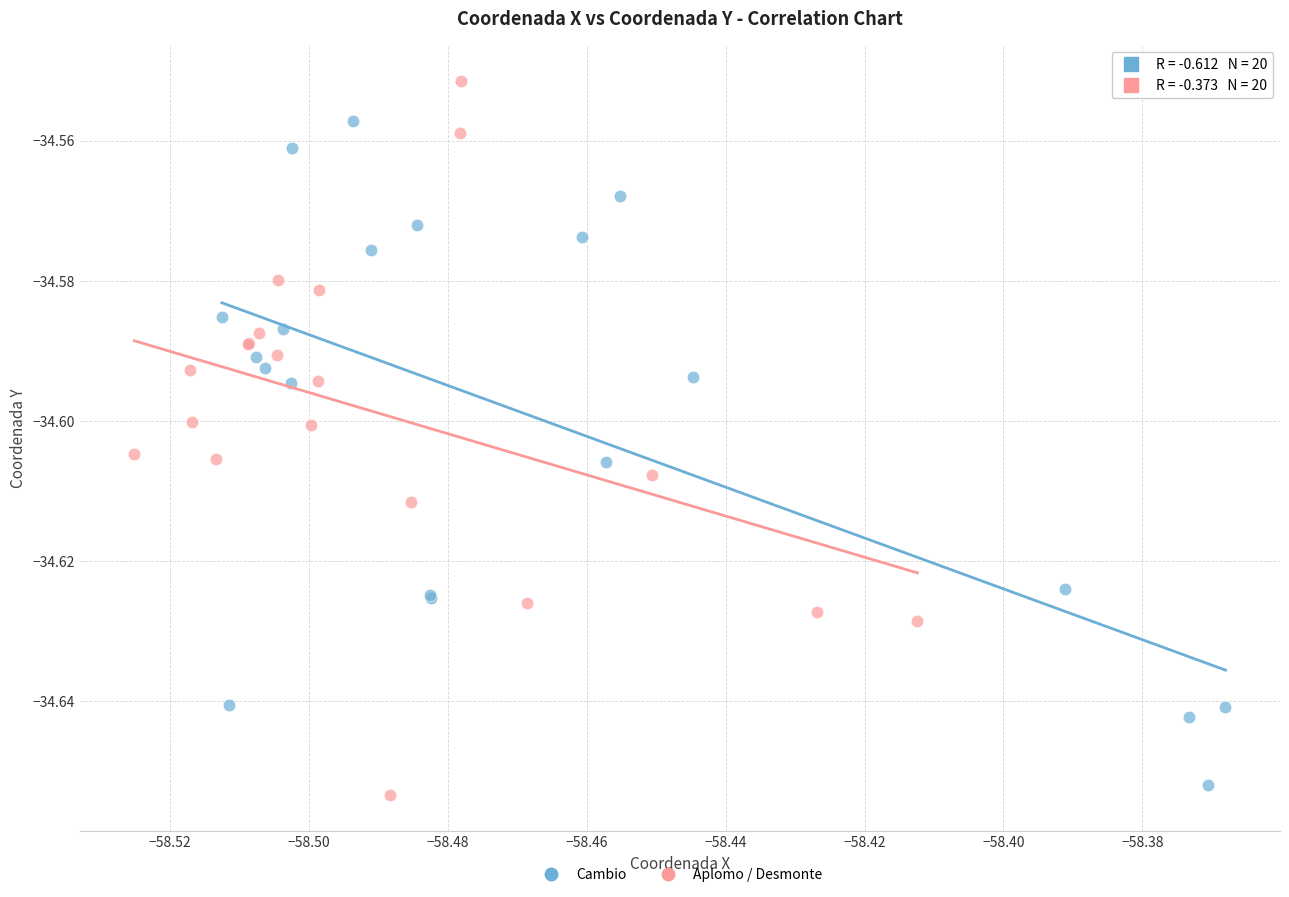

Which series reaches the maximum Y coordinate?

Aplomo / Desmonte